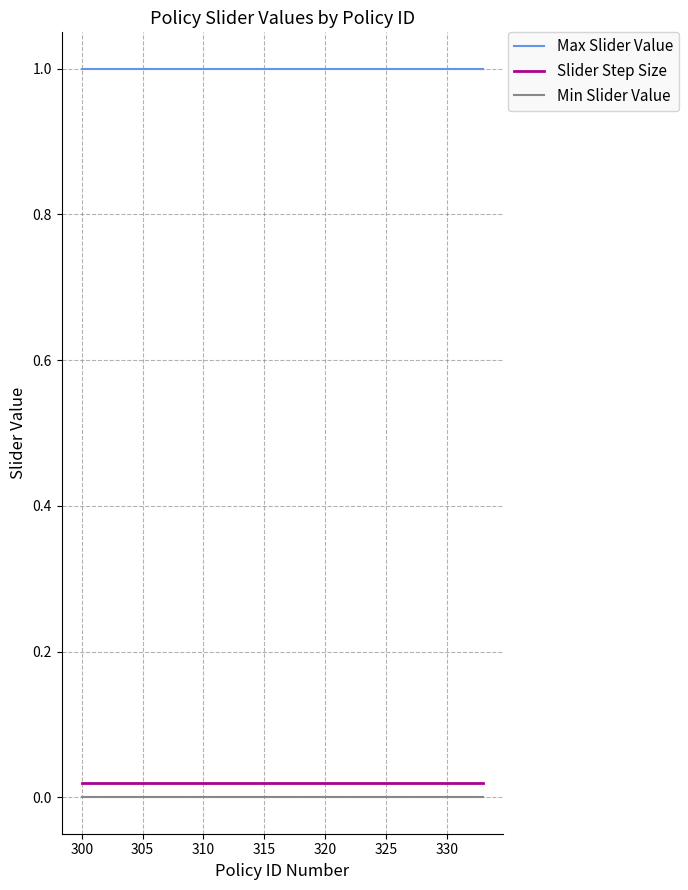

True or false: Min Slider Value and Slider Step Size cross at least once.

False